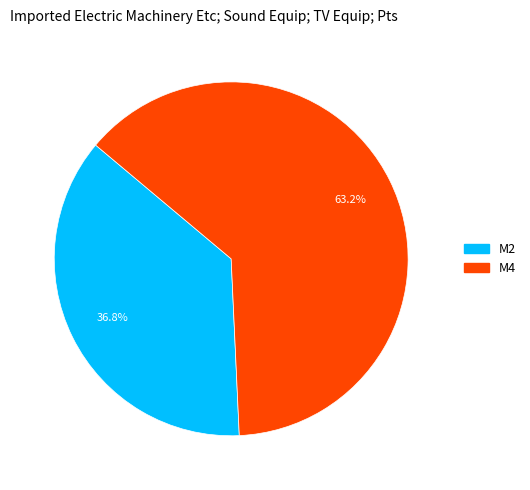

Which has a higher value, M4 or M2?

M4